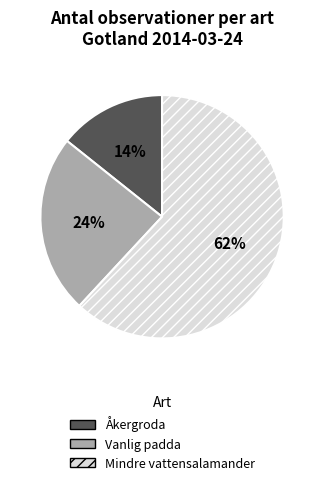

Is the sum of Vanlig padda and Åkergroda greater than half?

No